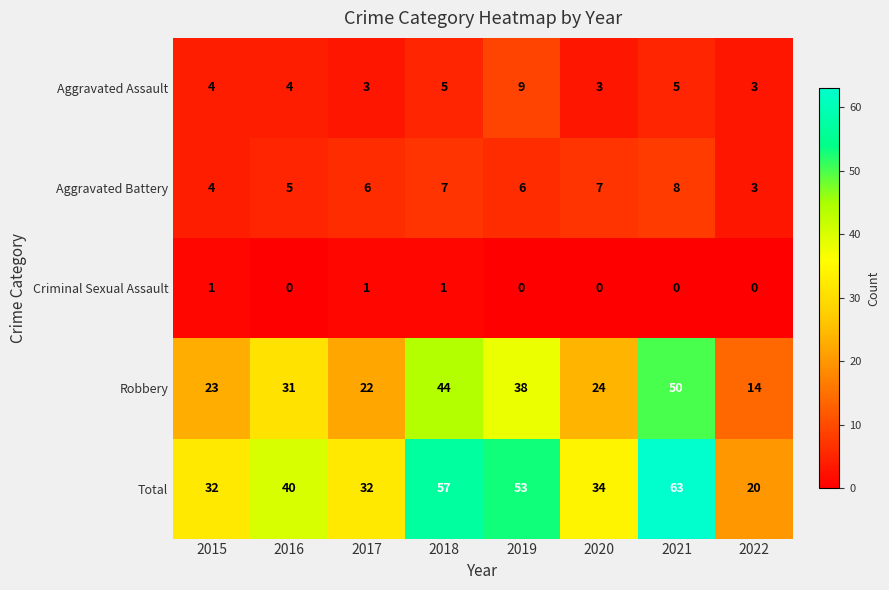

At which category does the chart reach its peak across all series?

2021